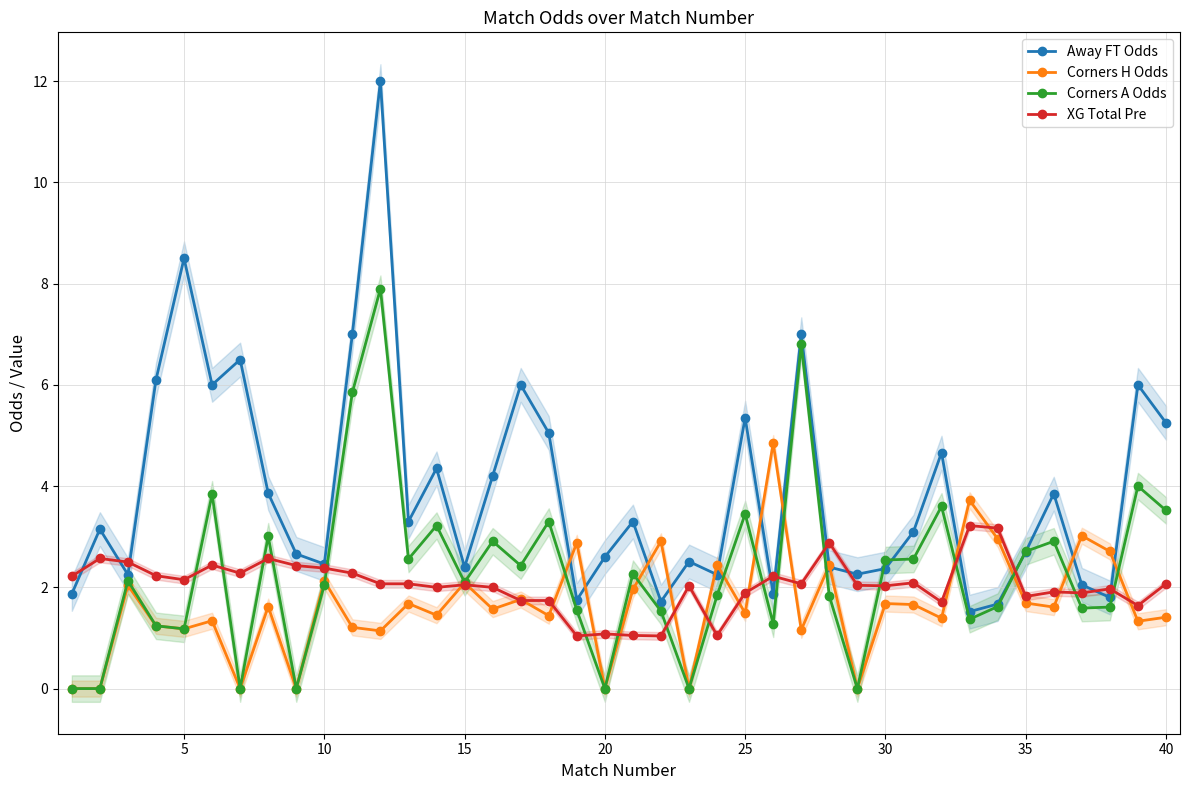

At how many categories does at least one series exceed 8?

2